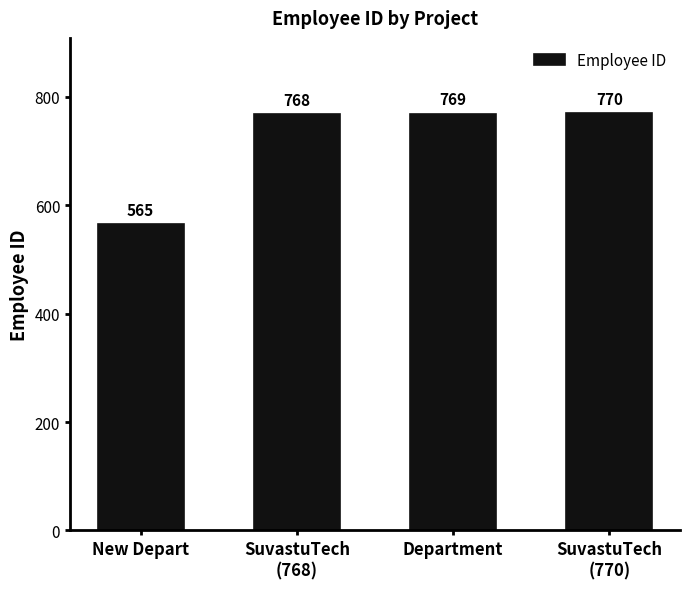

Is it true that the value at New Depart is 981?

False